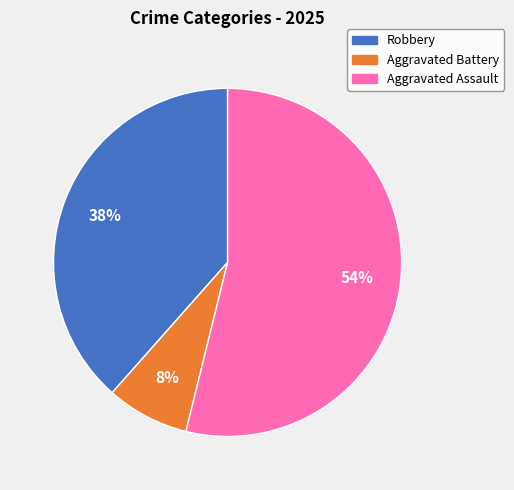

Is there a majority slice in this chart?

Yes